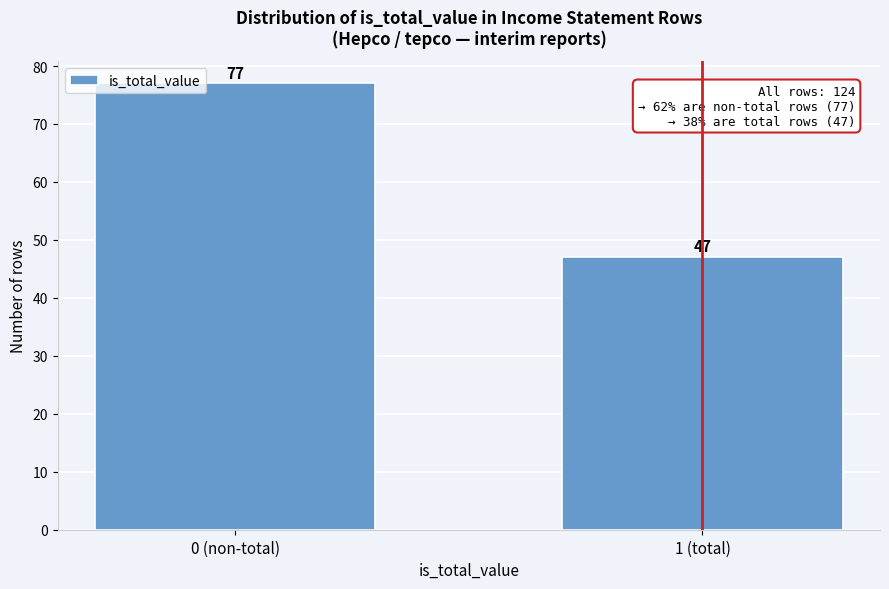

Reading left to right, extract all data points from this chart.

77	47